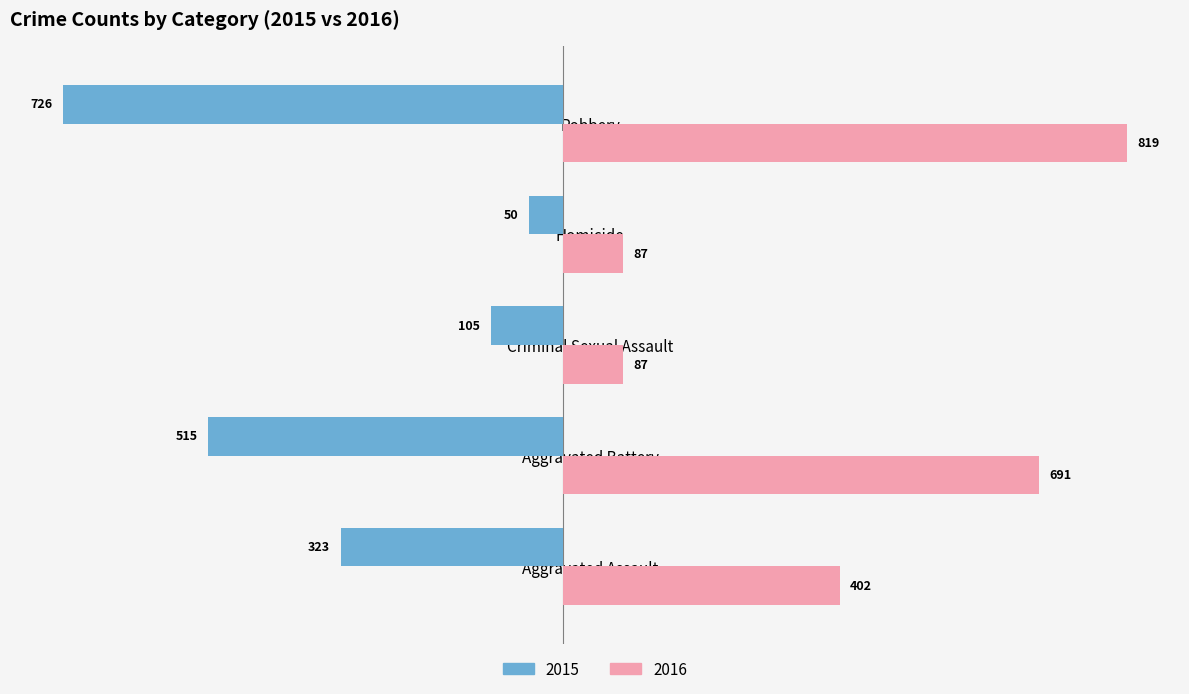

What is the spread (max minus min) of values at Aggravated Assault?

725